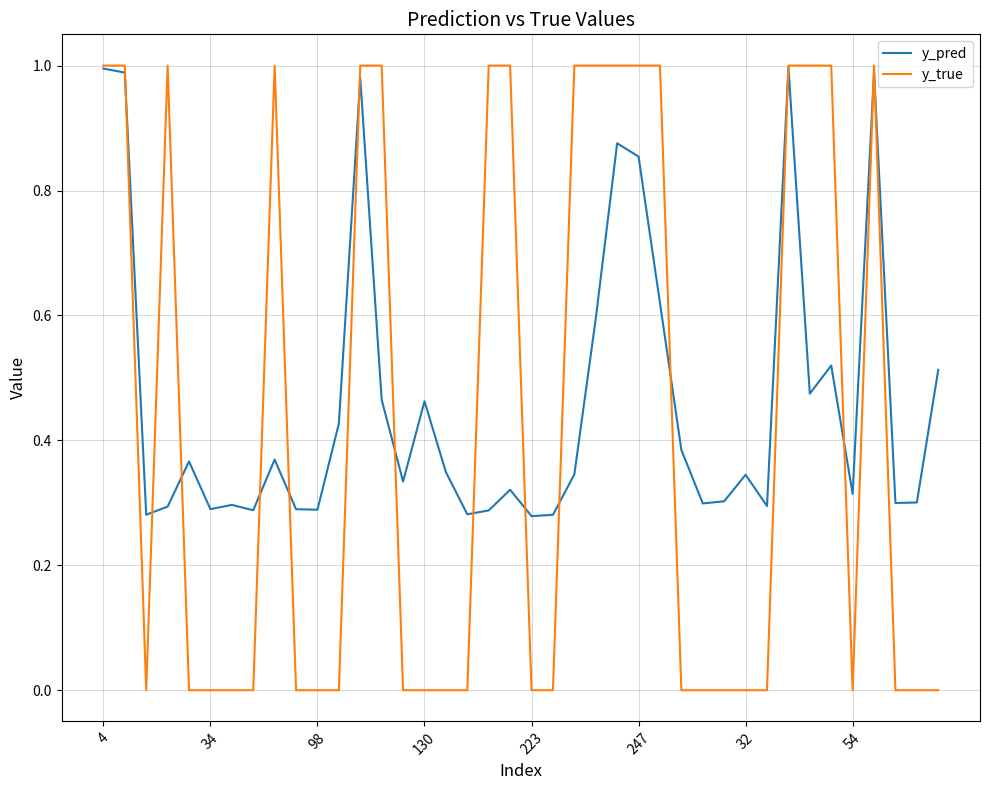

Which series has the widest spread of values?

y_true